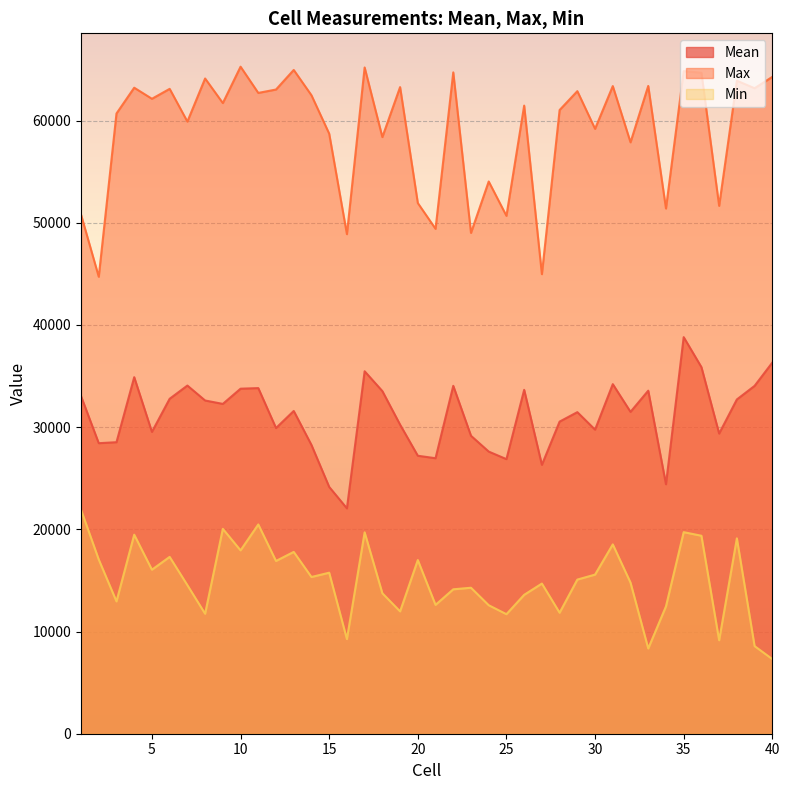

How many interior local valleys does the Max series have?

16